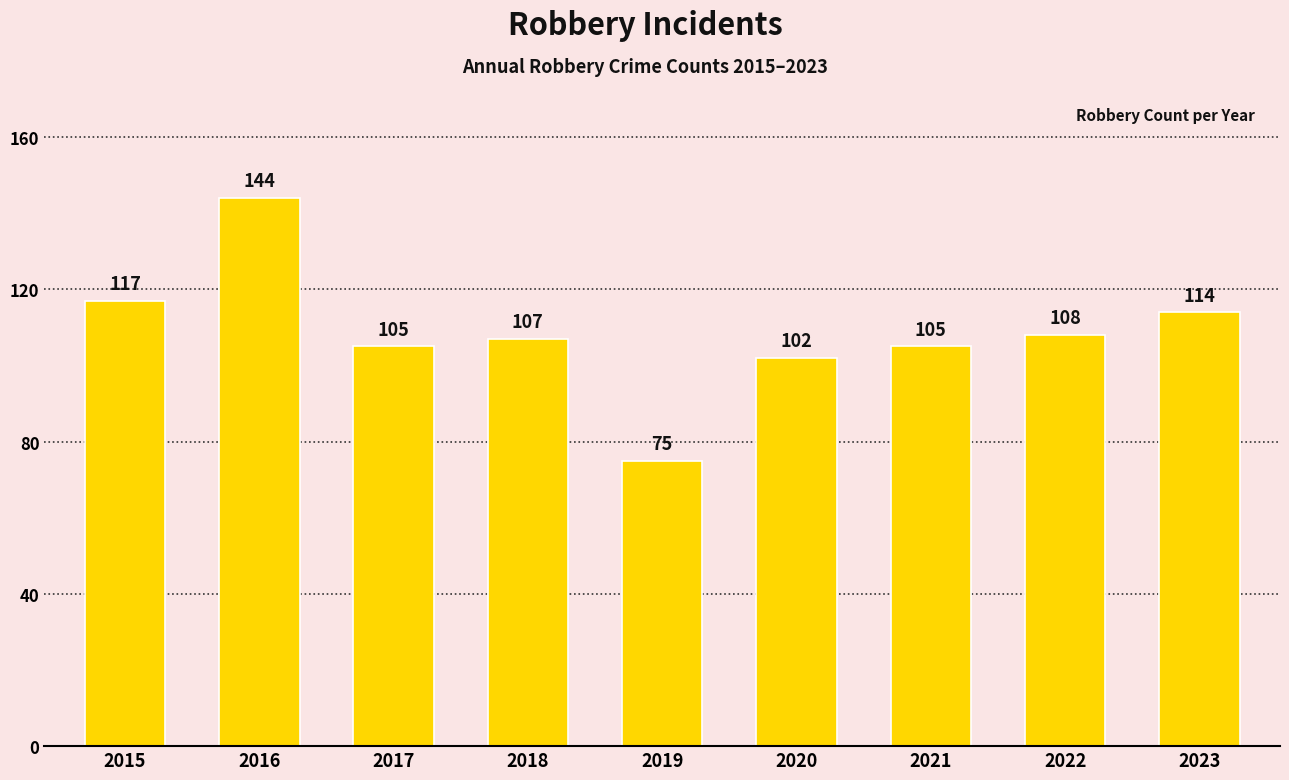

What is the average value?

109